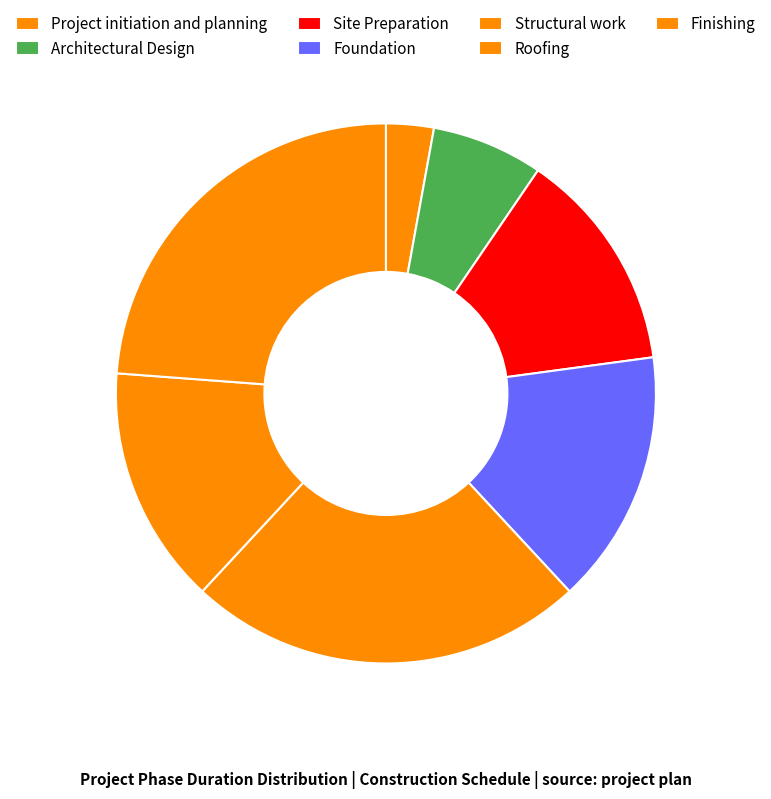

Is there a majority slice in this chart?

No